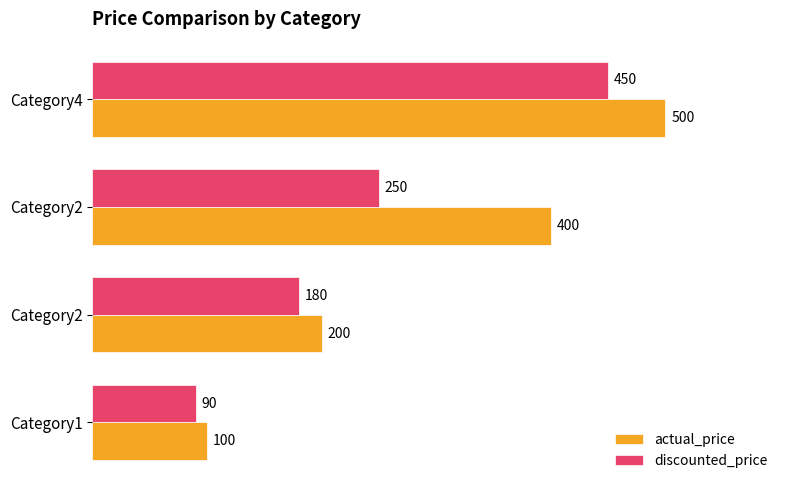

What are all the series names shown in the legend?

actual_price, discounted_price